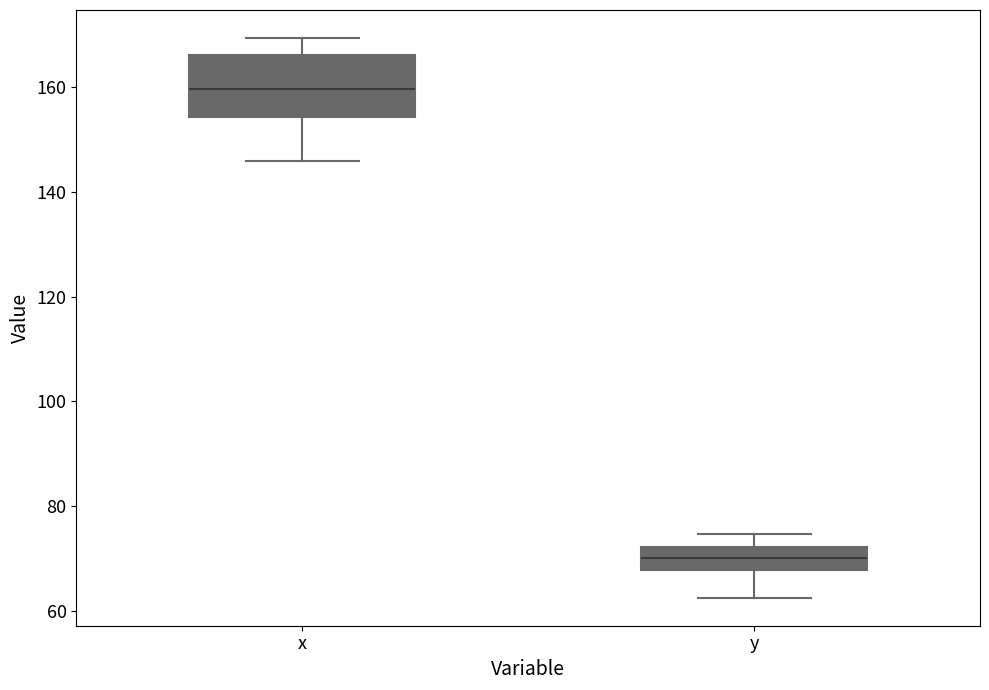

Reading left to right, read every box against the y-axis: the position of its median line, the range the box covers, and the ends of its whiskers. The values are not printed on the chart, so give them approximately, as read against the axis.

x: median 160, box 154 to 166, whiskers 146 to 170
y: median 70, box 68 to 72, whiskers 62 to 74